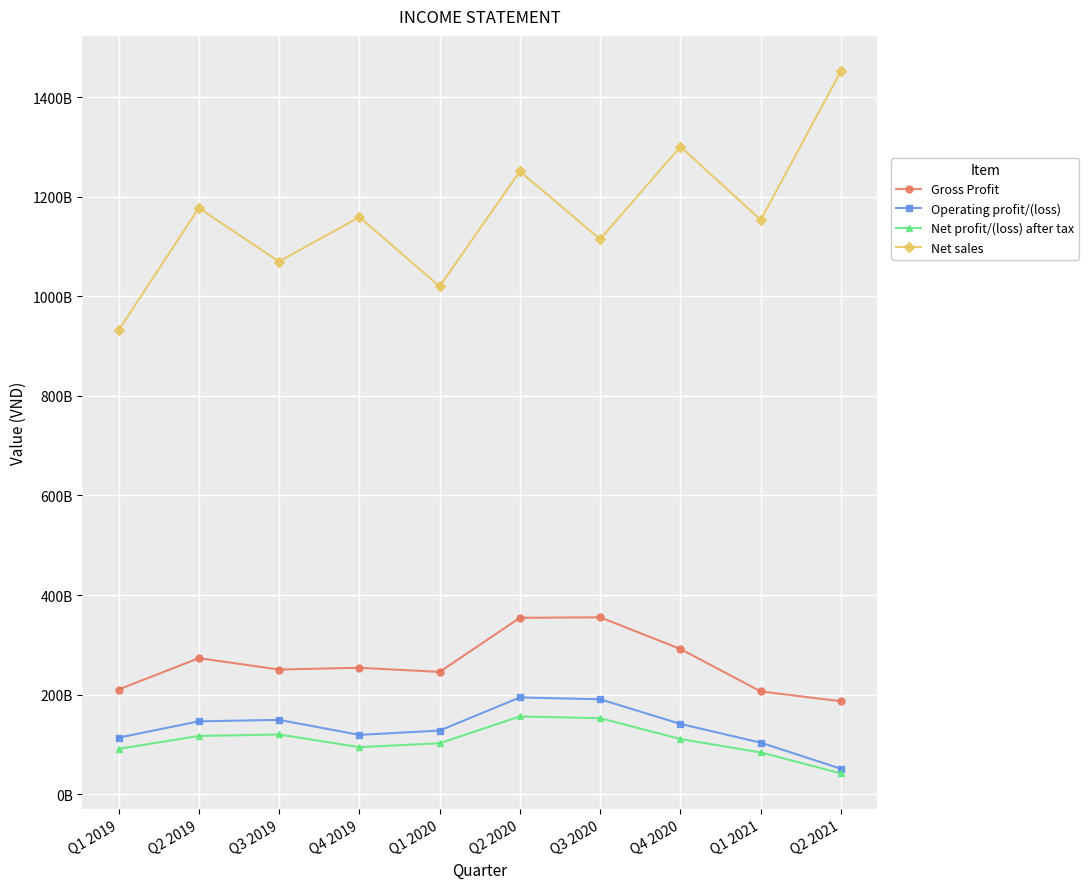

The Net profit/(loss) after tax series shows 94561203607 at Q4 2019. True or false?

True